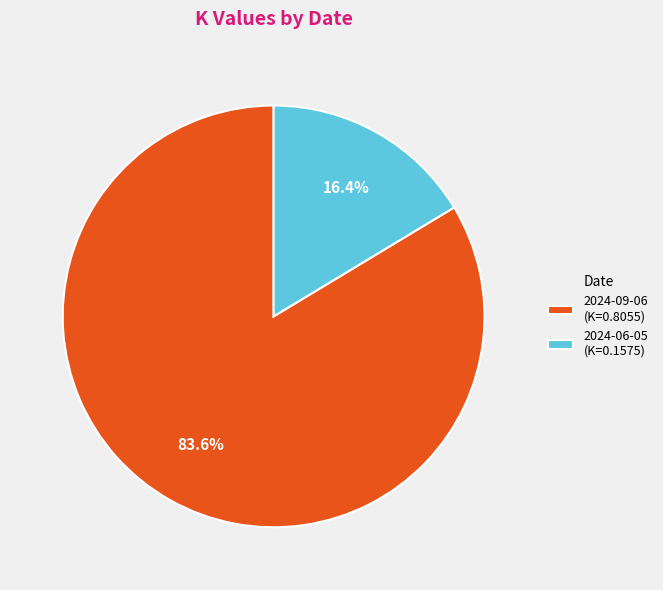

To the nearest percent, what portion does 2024-09-06 represent?

84%